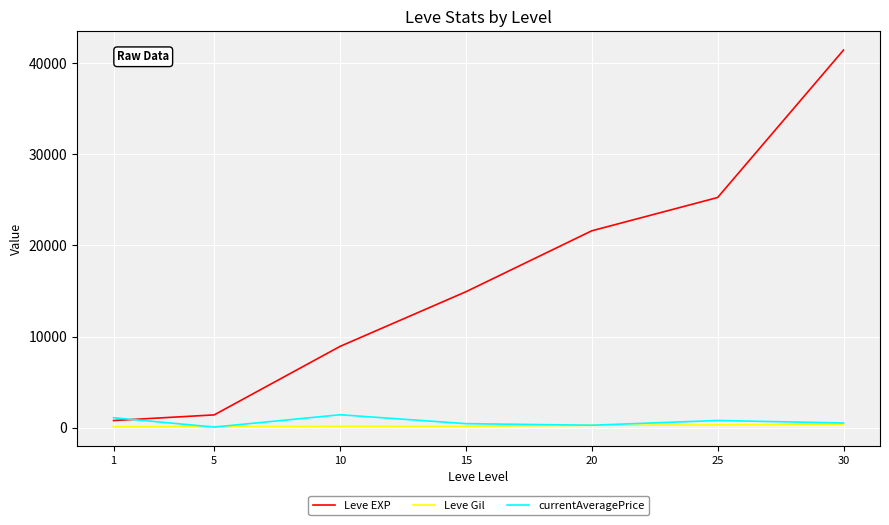

What is the average value of the Leve Gil series?

224.7